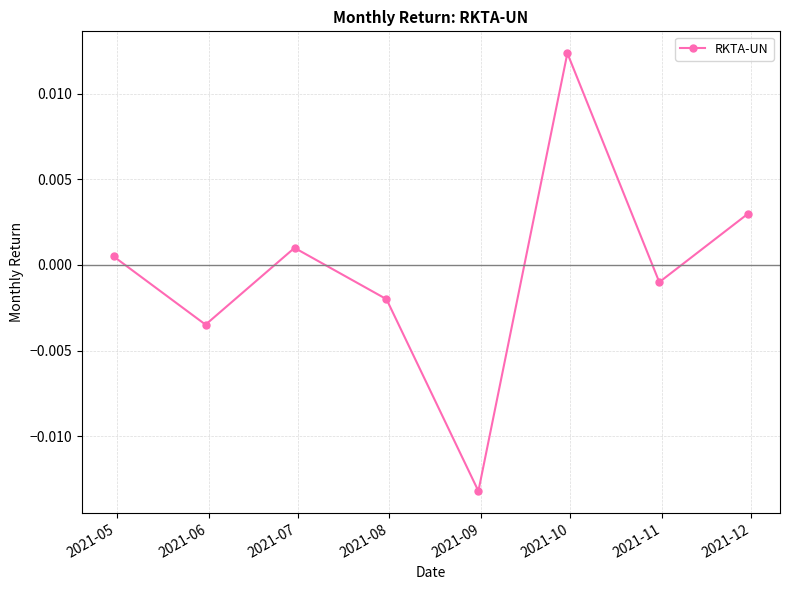

True or false: the data has more than 0 interior local peaks.

True